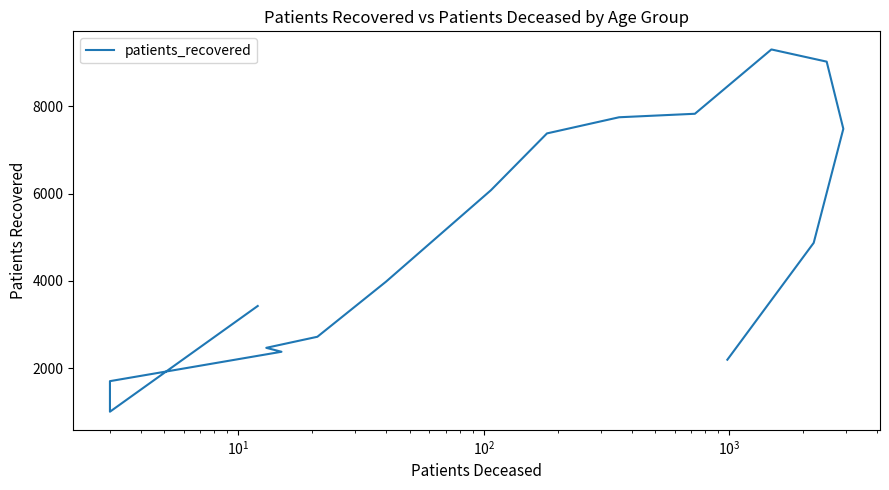

Count the number of categories in the chart.

16